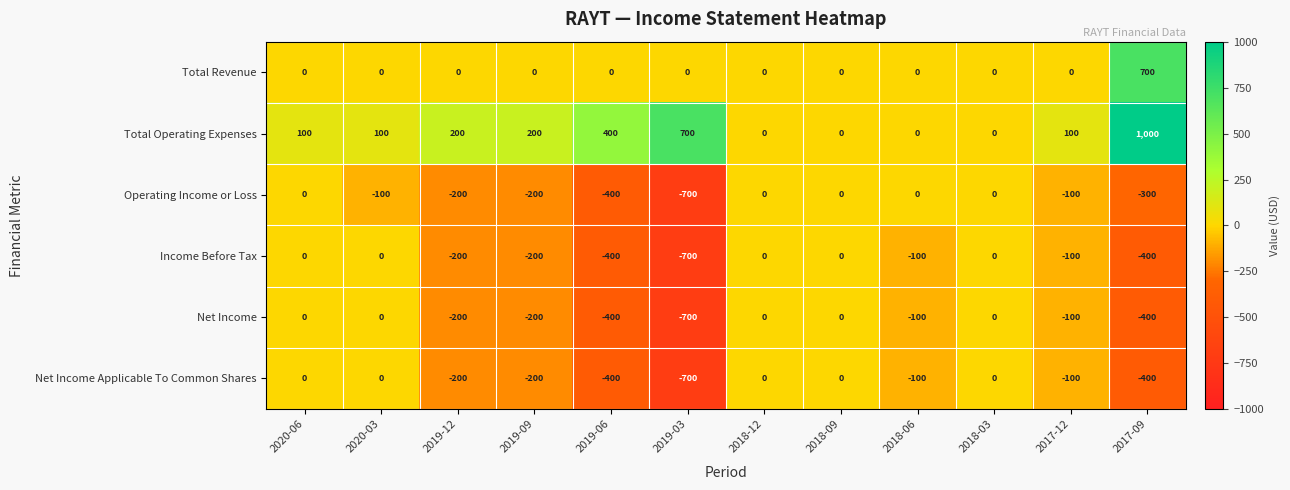

What is the sum of the Total Revenue values at 2017-09 and 2018-12?

700